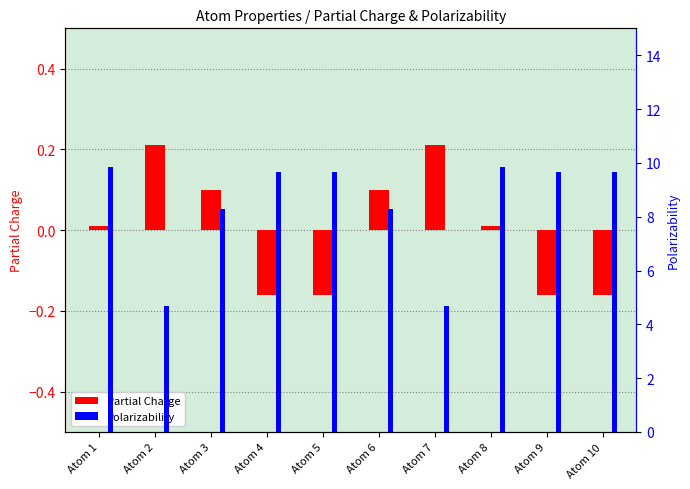

What is the sum of the Partial Charge values at Atom 9 and Atom 1?

-0.1